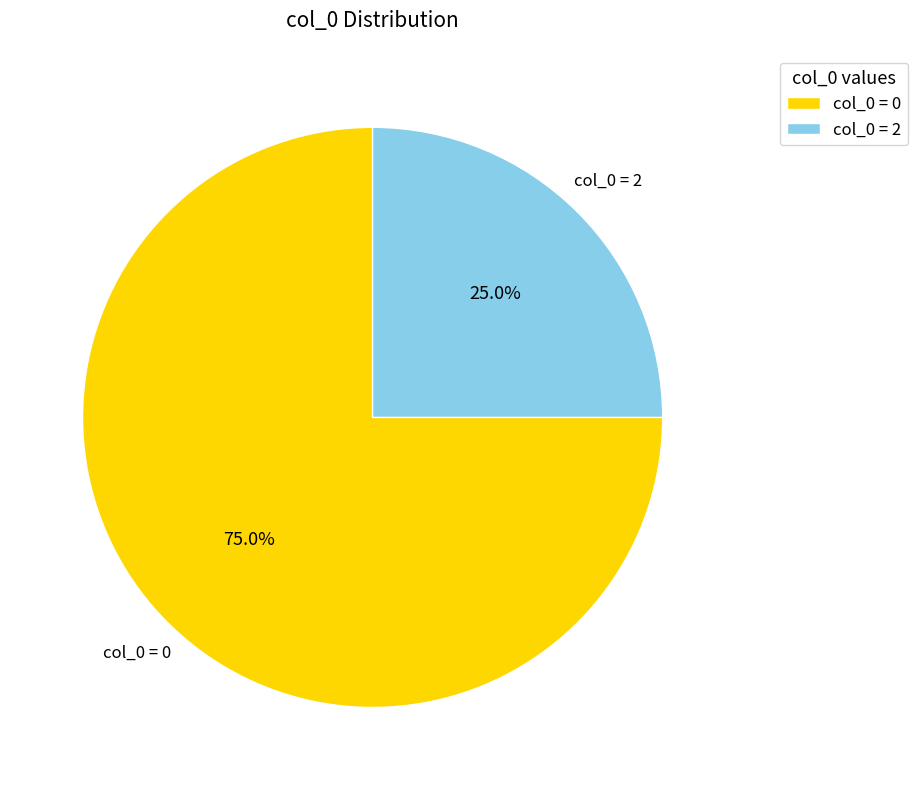

Count the number of slices in the pie.

2